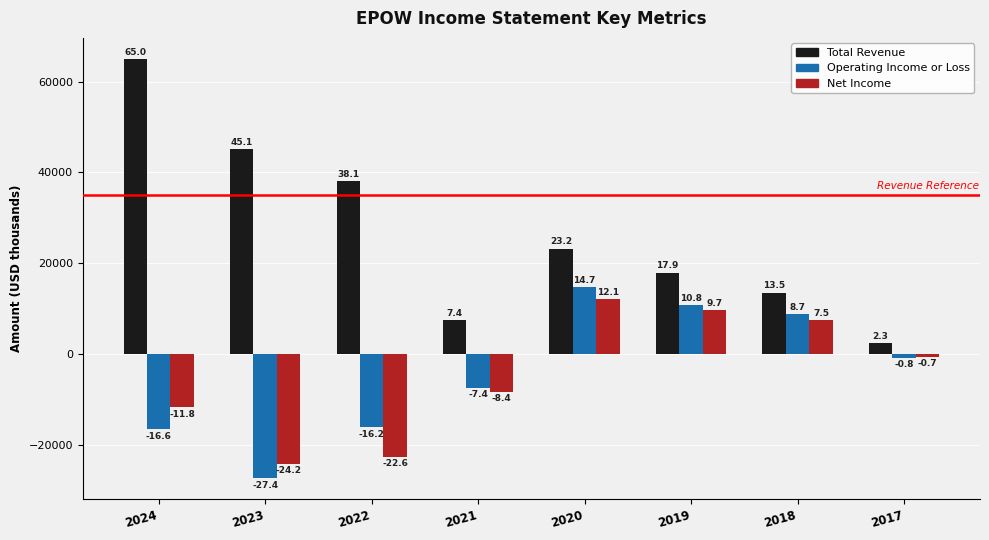

What are all the series names shown in the legend?

Total Revenue, Operating Income or Loss, Net Income